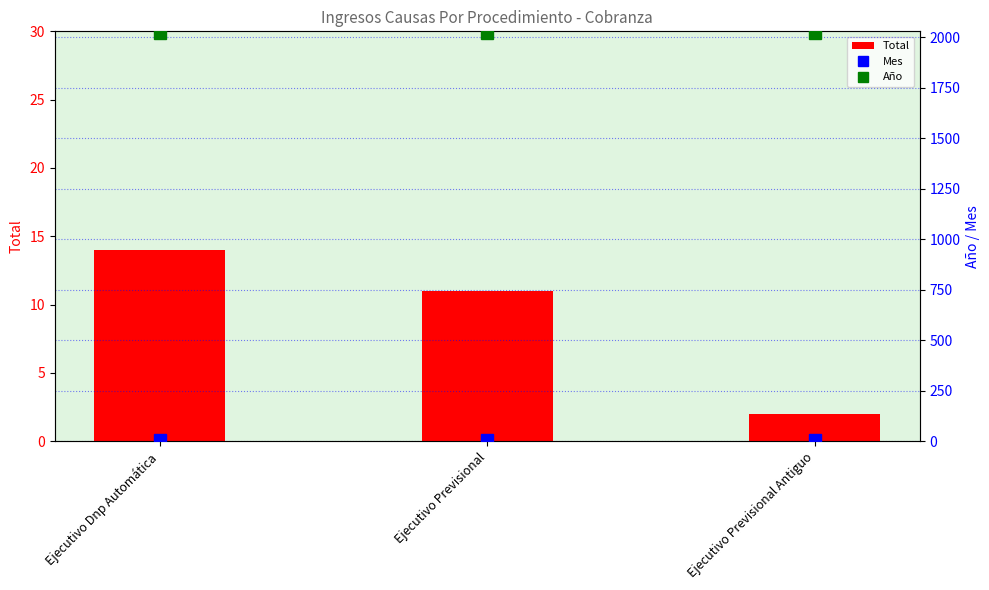

Rank the series by their maximum value, from highest to lowest.

Año, Total, Mes